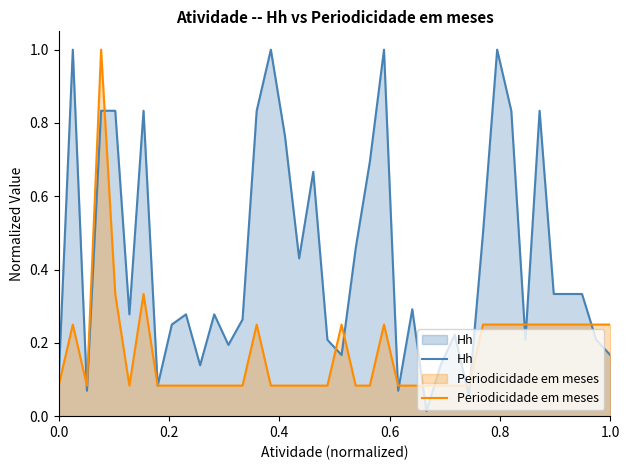

Which series has the largest total across all categories?

Hh